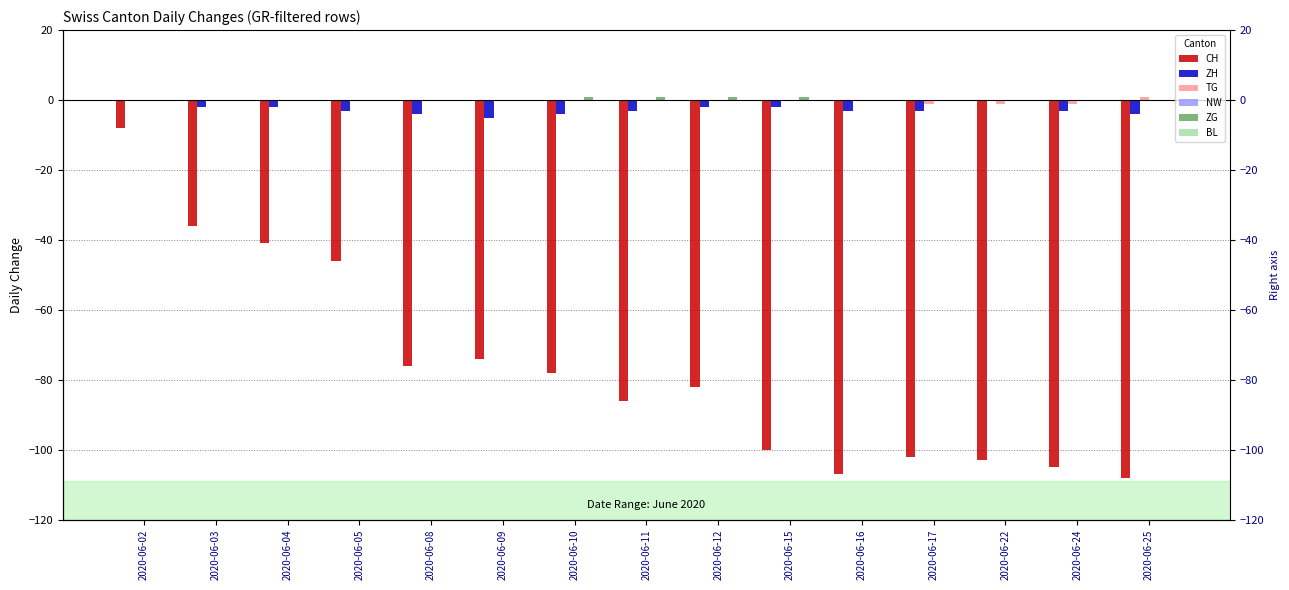

How many bars are there in total?

90